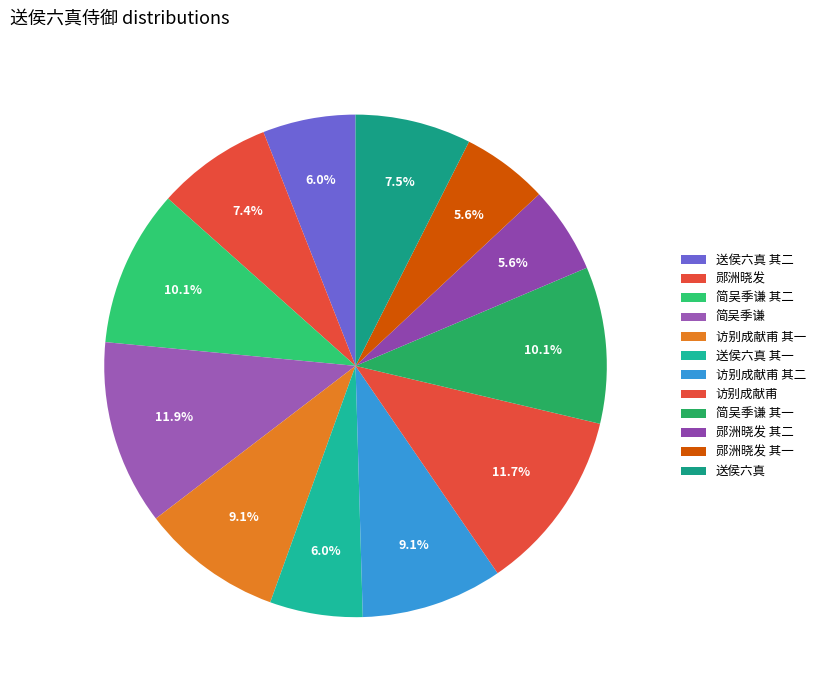

How many slices are in this pie chart?

12